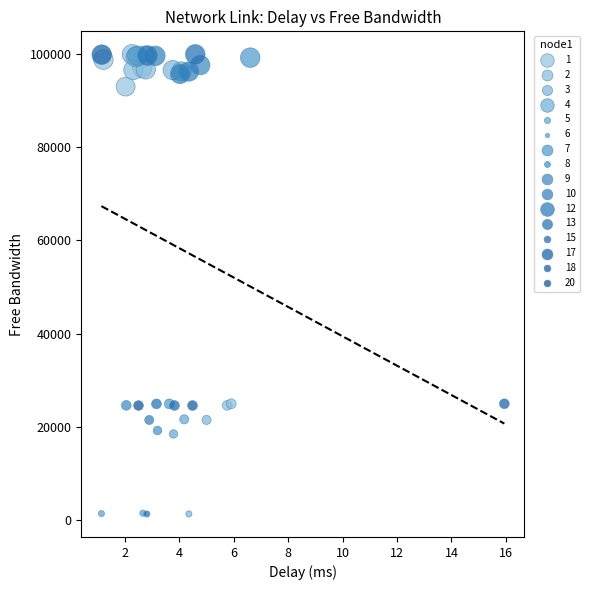

What are all the series names shown in the legend?

1, 2, 3, 4, 5, 6, 7, 8, 9, 10, 12, 13, 15, 17, 18, 20